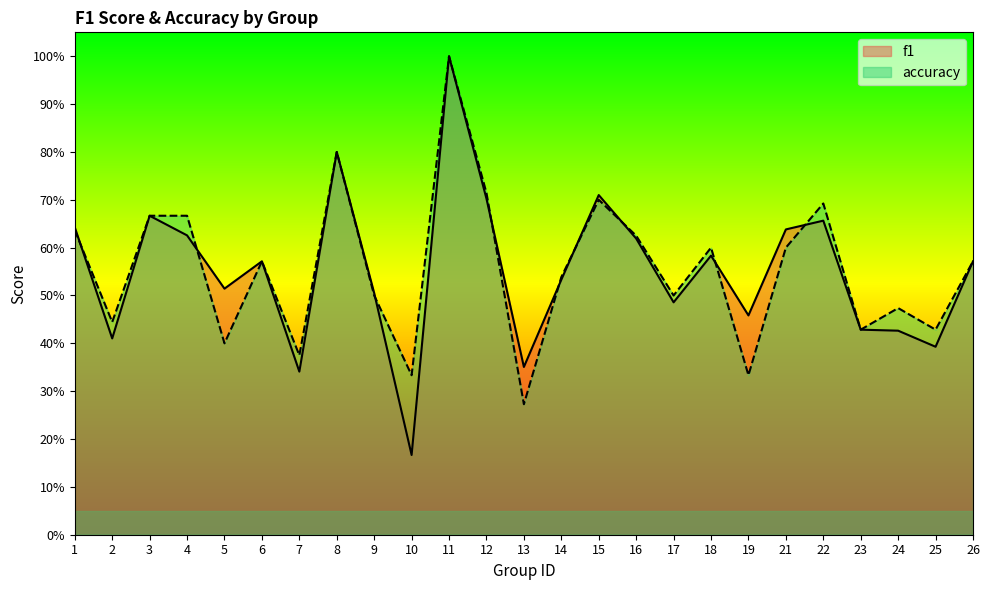

How many accuracy values are between 0 and 1?

25